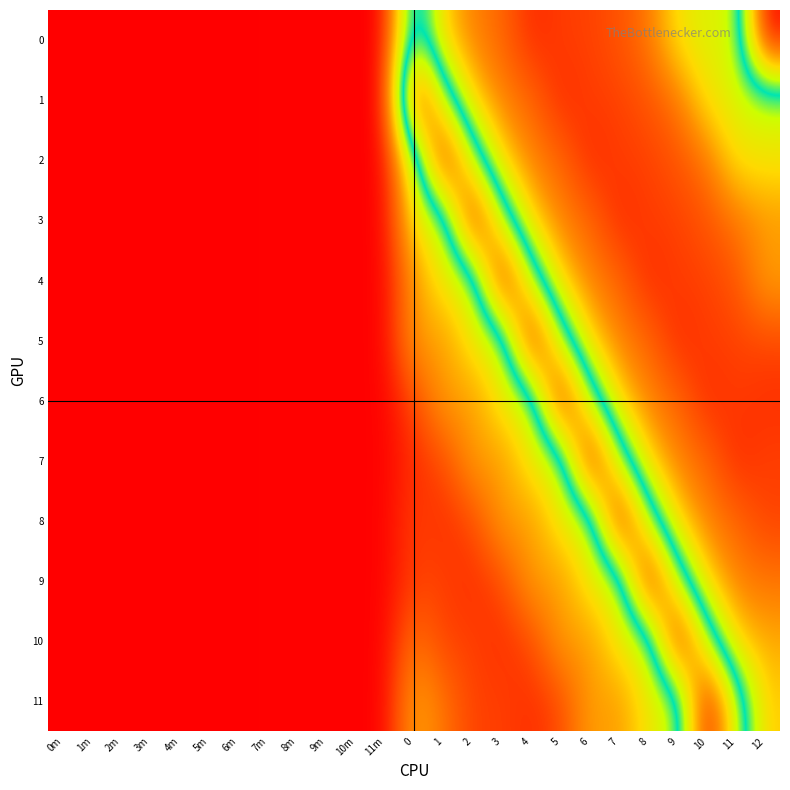

Reading right to left, transcribe all the data shown in this chart.

0: 12=612.4	11=344.0	10=343.0	9=322.0	8=255.0	7=231.0	6=221.0	5=218.0	4=207.0	3=245.0	2=262.1	1=306.1	0=448.0	11m=185.7	10m=185.4	9m=185.3	8m=185.1	7m=185.0	6m=184.9	5m=184.8	4m=184.7	3m=184.7	2m=184.6	1m=184.4	0m=184.1
1: 12=353.8	11=343.0	10=322.0	9=255.0	8=231.0	7=221.0	6=218.0	5=207.0	4=245.0	3=262.1	2=306.1	1=448.0	0=612.4	11m=185.7	10m=185.4	9m=185.3	8m=185.1	7m=185.0	6m=184.9	5m=184.8	4m=184.7	3m=184.7	2m=184.6	1m=184.4	0m=184.1
2: 12=326.0	11=322.0	10=255.0	9=231.0	8=221.0	7=218.0	6=207.0	5=245.0	4=262.1	3=306.1	2=448.0	1=612.4	0=353.8	11m=185.7	10m=185.4	9m=185.3	8m=185.1	7m=185.0	6m=184.9	5m=184.8	4m=184.7	3m=184.7	2m=184.6	1m=184.4	0m=184.1
3: 12=275.7	11=255.0	10=231.0	9=221.0	8=218.0	7=207.0	6=245.0	5=262.1	4=306.1	3=448.0	2=612.4	1=353.8	0=326.0	11m=185.7	10m=185.4	9m=185.3	8m=185.1	7m=185.0	6m=184.9	5m=184.8	4m=184.7	3m=184.7	2m=184.6	1m=184.4	0m=184.1
4: 12=283.4	11=231.0	10=221.0	9=218.0	8=207.0	7=245.0	6=262.1	5=306.1	4=448.0	3=612.4	2=353.8	1=326.0	0=275.7	11m=185.7	10m=185.4	9m=185.3	8m=185.1	7m=185.0	6m=184.9	5m=184.8	4m=184.7	3m=184.7	2m=184.6	1m=184.4	0m=184.1
5: 12=224.2	11=221.0	10=218.0	9=207.0	8=245.0	7=262.1	6=306.1	5=448.0	4=612.4	3=353.8	2=326.0	1=275.7	0=283.4	11m=185.7	10m=185.4	9m=185.3	8m=185.1	7m=185.0	6m=184.9	5m=184.8	4m=184.7	3m=184.7	2m=184.6	1m=184.4	0m=184.1
6: 12=210.1	11=218.0	10=207.0	9=245.0	8=262.1	7=306.1	6=448.0	5=612.4	4=353.8	3=326.0	2=275.7	1=283.4	0=224.2	11m=185.7	10m=185.4	9m=185.3	8m=185.1	7m=185.0	6m=184.9	5m=184.8	4m=184.7	3m=184.7	2m=184.6	1m=184.4	0m=184.1
7: 12=220.3	11=207.0	10=245.0	9=262.1	8=306.1	7=448.0	6=612.4	5=353.8	4=326.0	3=275.7	2=283.4	1=224.2	0=210.1	11m=185.7	10m=185.4	9m=185.3	8m=185.1	7m=185.0	6m=184.9	5m=184.8	4m=184.7	3m=184.7	2m=184.6	1m=184.4	0m=184.1
8: 12=220.4	11=245.0	10=262.1	9=306.1	8=448.0	7=612.4	6=353.8	5=326.0	4=275.7	3=283.4	2=224.2	1=210.1	0=220.3	11m=185.7	10m=185.4	9m=185.3	8m=185.1	7m=185.0	6m=184.9	5m=184.8	4m=184.7	3m=184.7	2m=184.6	1m=184.4	0m=184.1
9: 12=253.9	11=262.1	10=306.1	9=448.0	8=612.4	7=353.8	6=326.0	5=275.7	4=283.4	3=224.2	2=210.1	1=220.3	0=220.4	11m=185.7	10m=185.4	9m=185.3	8m=185.1	7m=185.0	6m=184.9	5m=184.8	4m=184.7	3m=184.7	2m=184.6	1m=184.4	0m=184.1
10: 12=287.0	11=306.1	10=448.0	9=612.4	8=353.8	7=326.0	6=275.7	5=283.4	4=224.2	3=210.1	2=220.3	1=220.4	0=253.9	11m=185.7	10m=185.4	9m=185.3	8m=185.1	7m=185.0	6m=184.9	5m=184.8	4m=184.7	3m=184.7	2m=184.6	1m=184.4	0m=184.1
11: 12=305.3	11=448.0	10=612.4	9=353.8	8=326.0	7=275.7	6=283.4	5=224.2	4=210.1	3=220.3	2=220.4	1=253.9	0=287.0	11m=185.7	10m=185.4	9m=185.3	8m=185.1	7m=185.0	6m=184.9	5m=184.8	4m=184.7	3m=184.7	2m=184.6	1m=184.4	0m=184.1